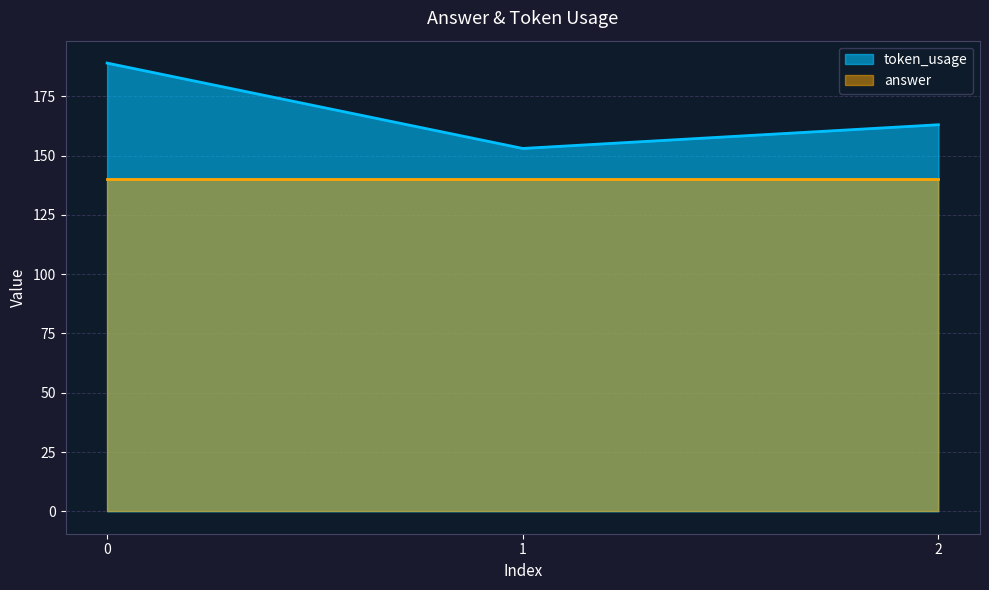

What is the lowest value of the token_usage series?

153